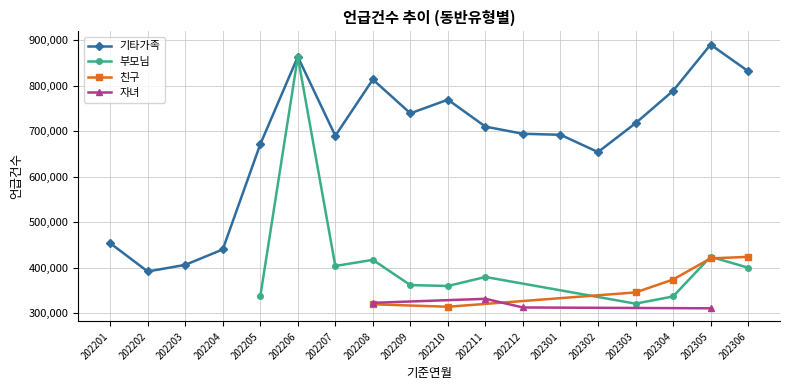

Which series has the largest total across all categories?

기타가족